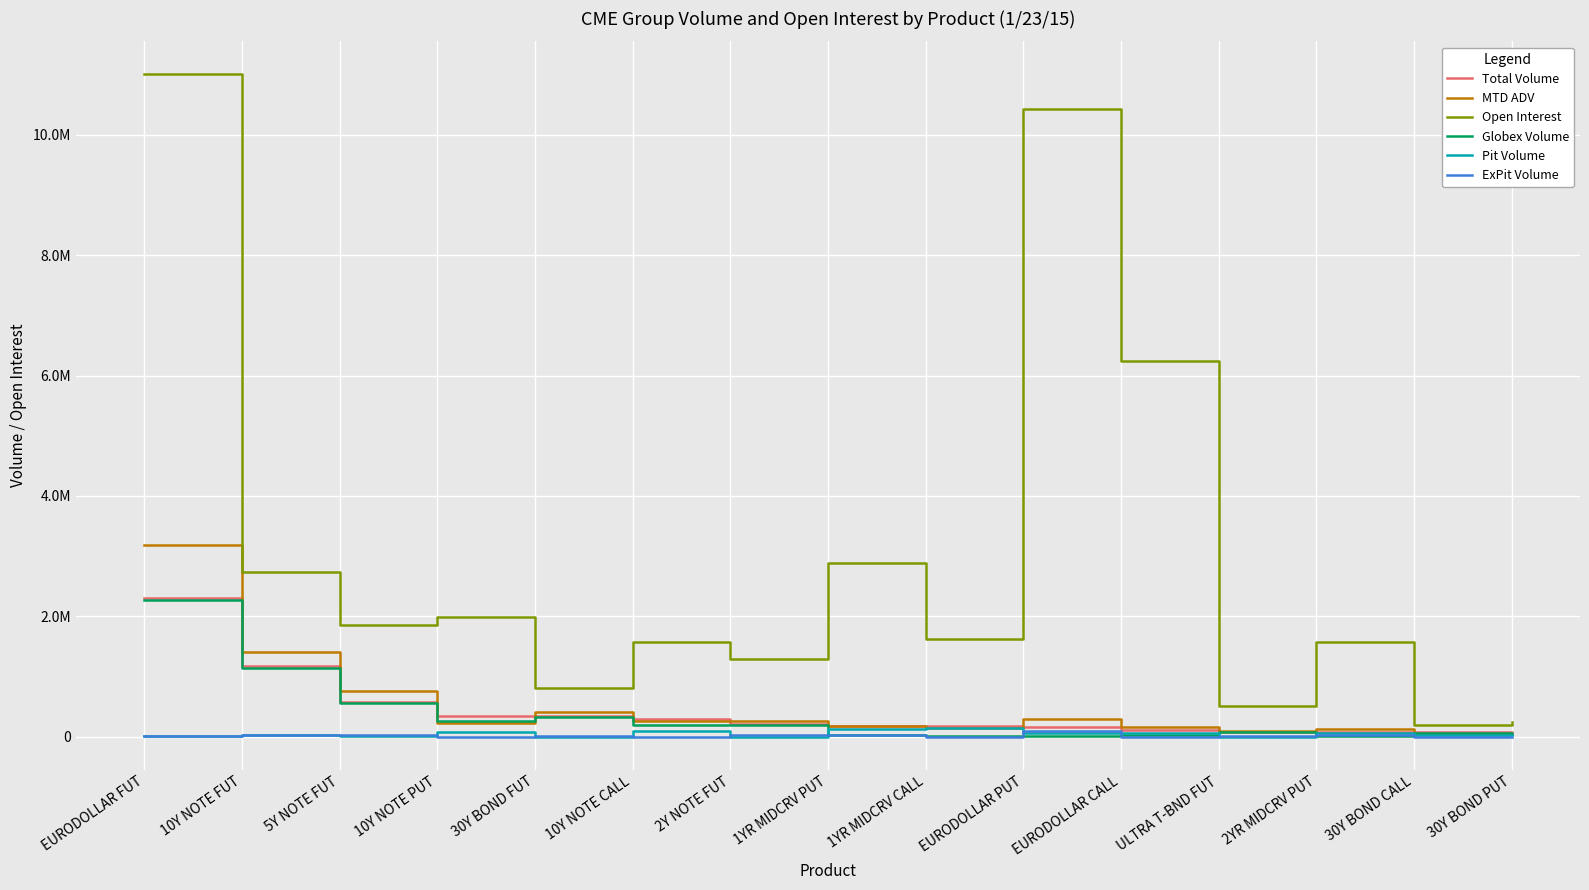

Is it true that Total Volume equals 1181686.0 at 10Y NOTE FUT?

True